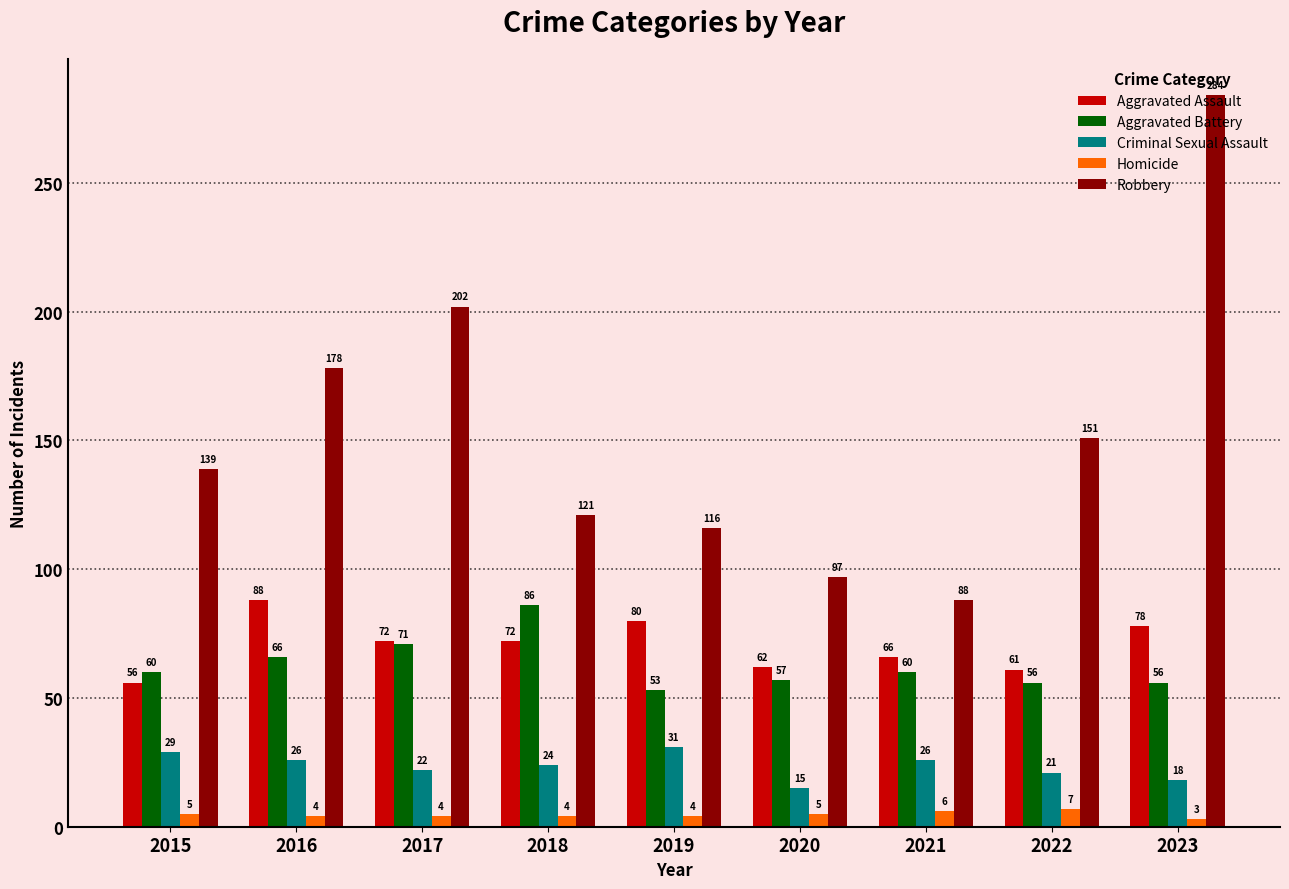

Where is Criminal Sexual Assault nearest to the value 23?

2017